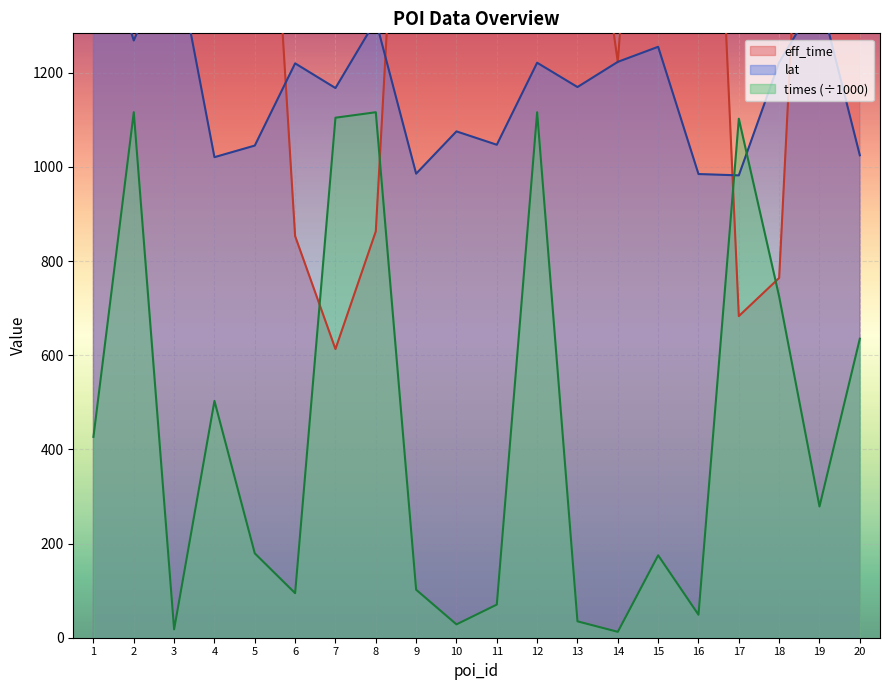

Where is eff_time nearest to the value 1619?

20